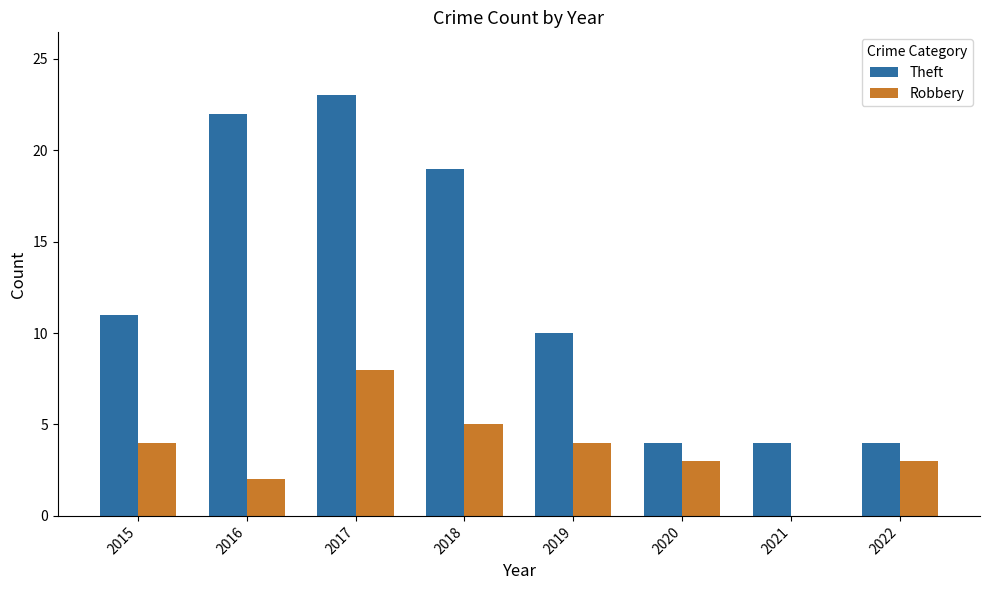

Reading right to left, extract all data points from this chart.

Theft: 2022=4	2021=4	2020=4	2019=10	2018=19	2017=23	2016=22	2015=11
Robbery: 2022=3	2021=0	2020=3	2019=4	2018=5	2017=8	2016=2	2015=4